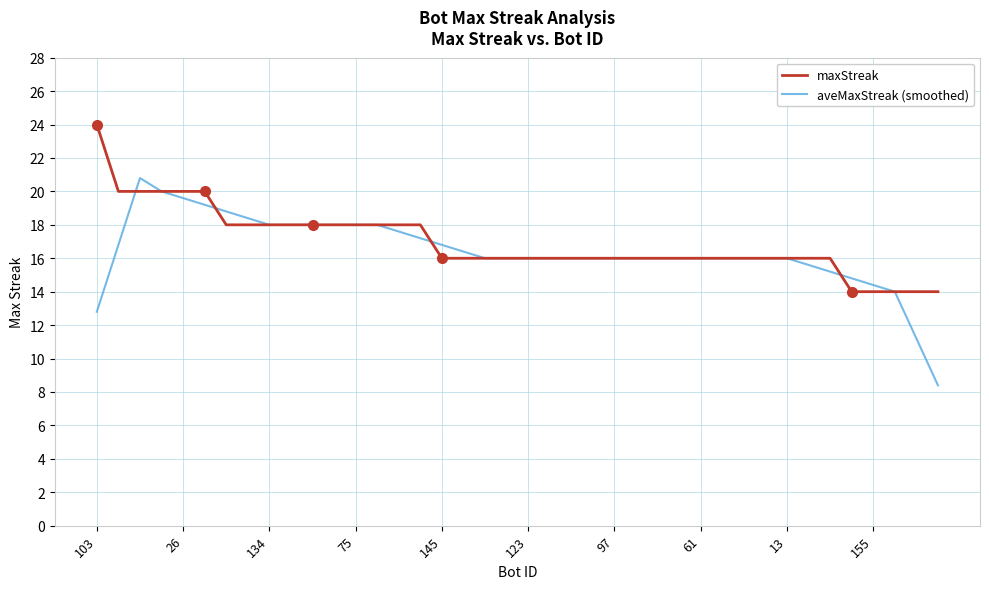

What is the difference between the second highest and minimum values in the aveMaxStreak (smoothed) series?

11.6